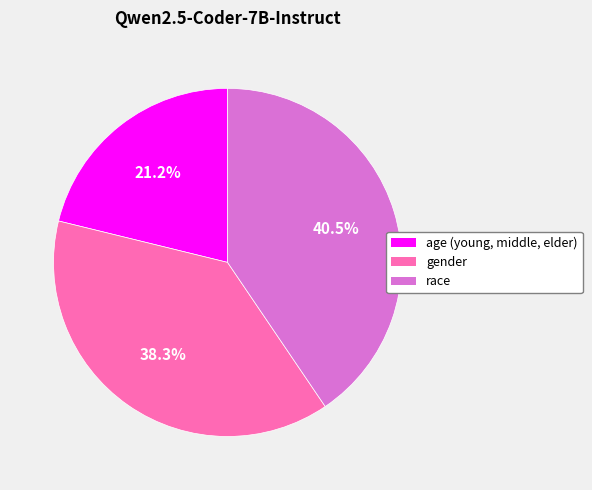

To the nearest percent, what percentage of the pie is gender?

38%